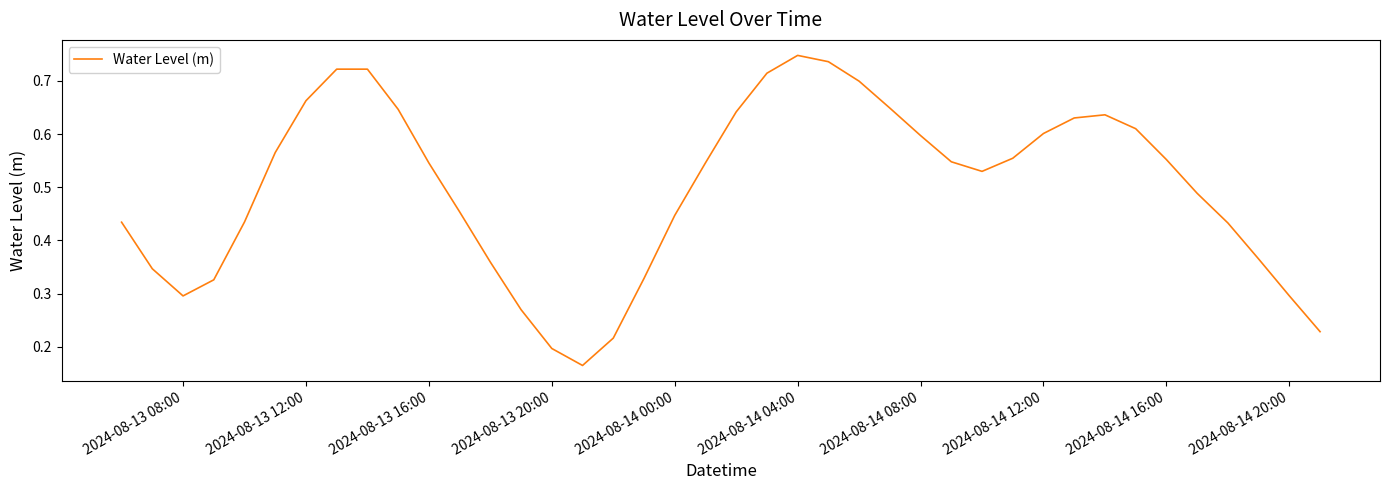

How many lines are shown in the chart?

1